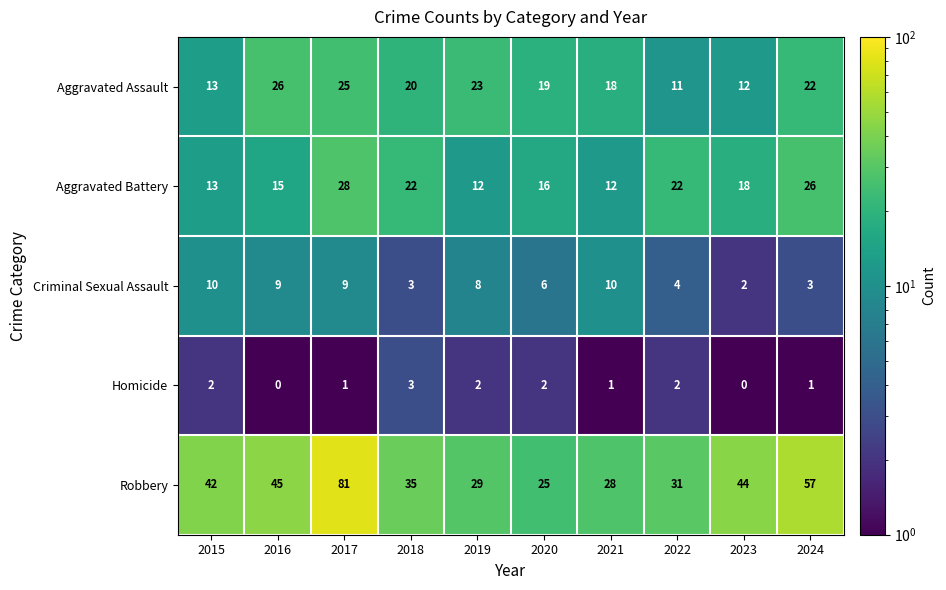

Is it true that Criminal Sexual Assault equals 18 at 2021?

False